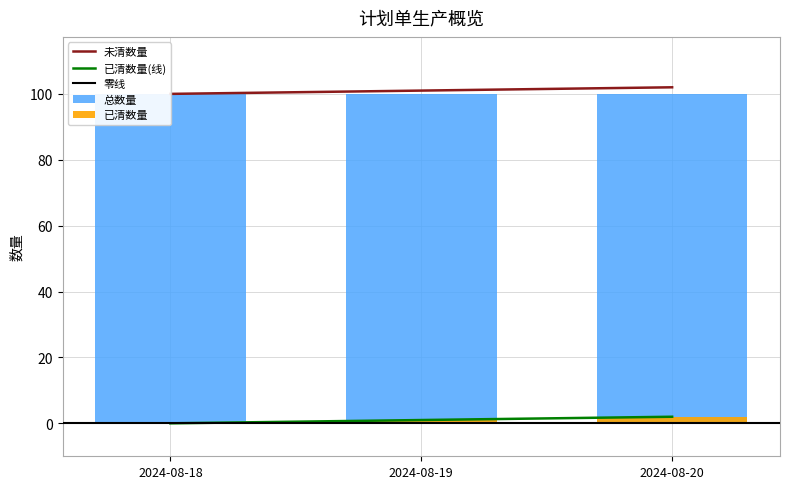

Which series has the widest spread of values?

已清数量